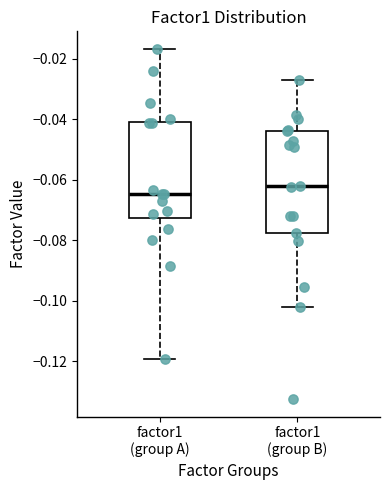

Which box has the lowest median line?

factor1 (group A)